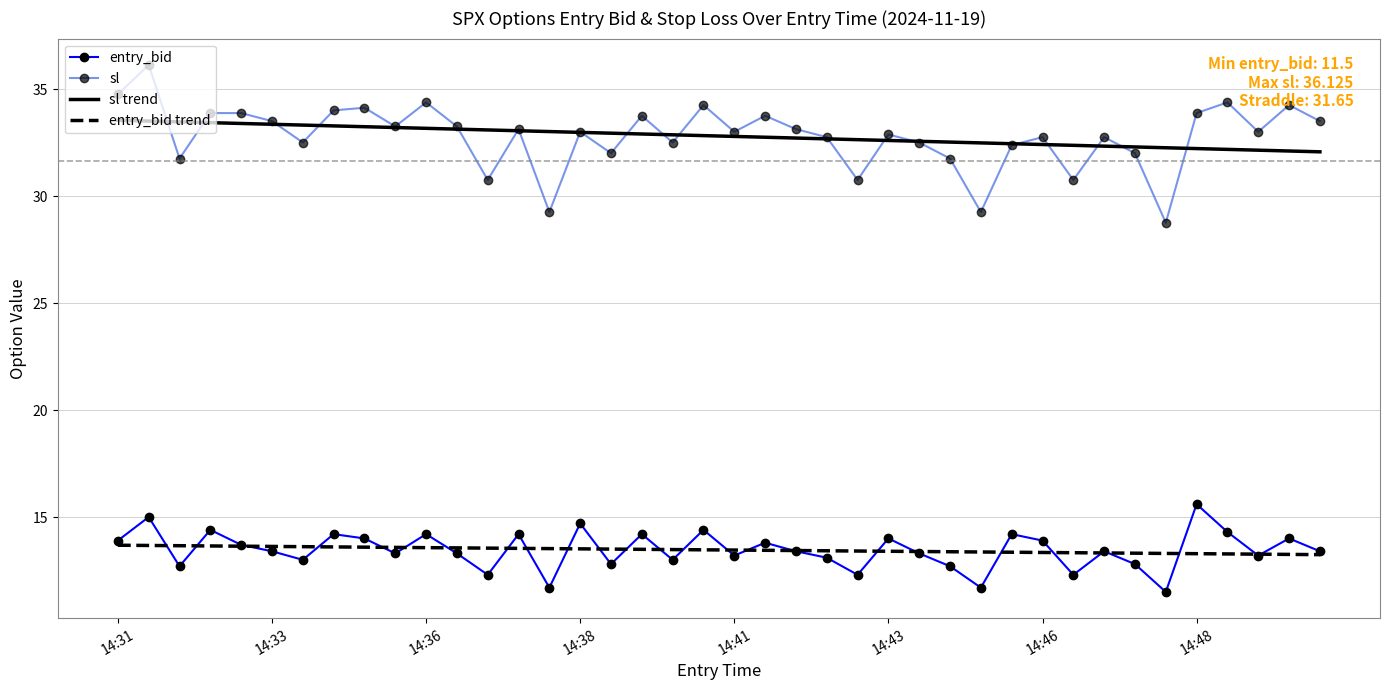

What is the maximum value for sl trend?

33.5